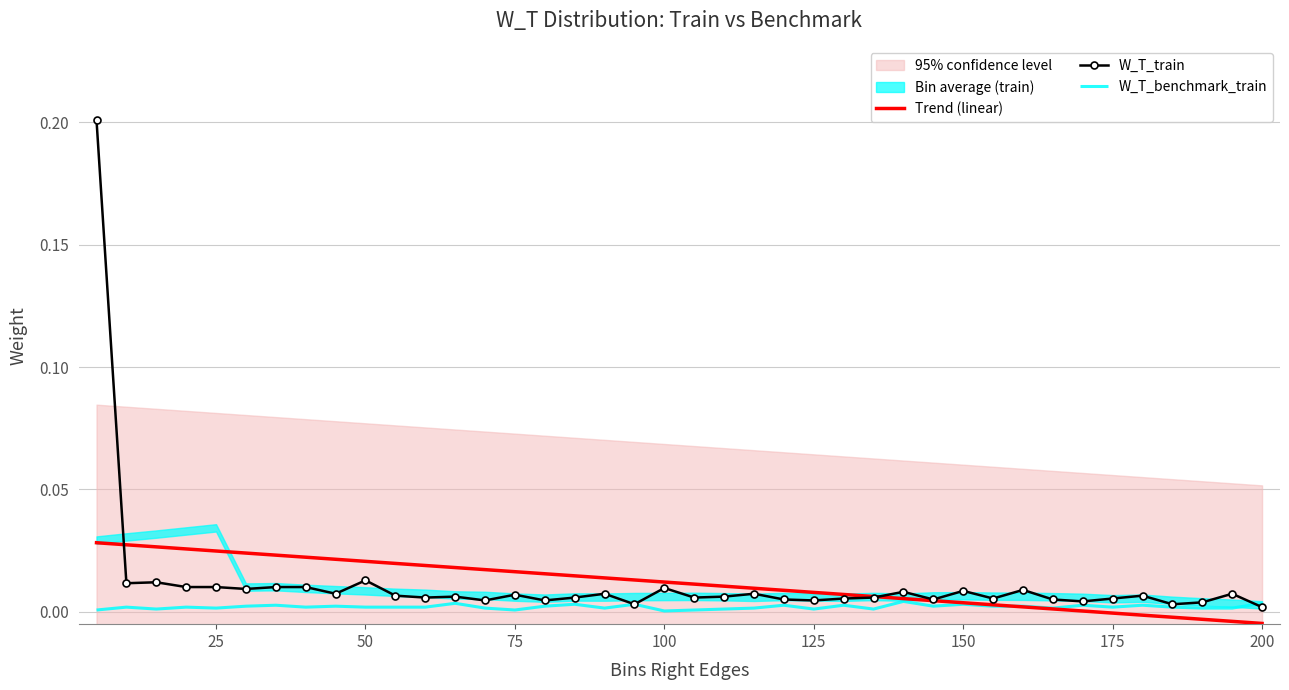

How many data points in Trend (linear) are less than 0?

6